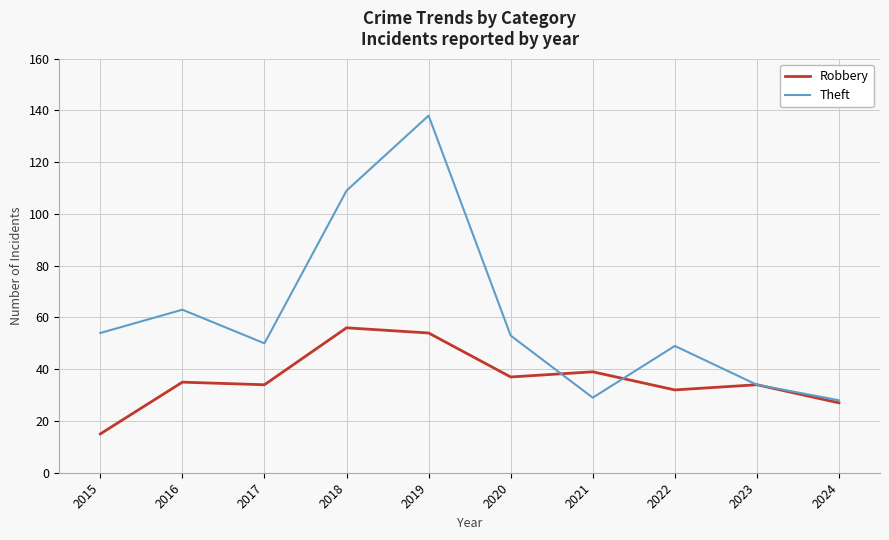

Is this an area chart (filled region under the line)?

No